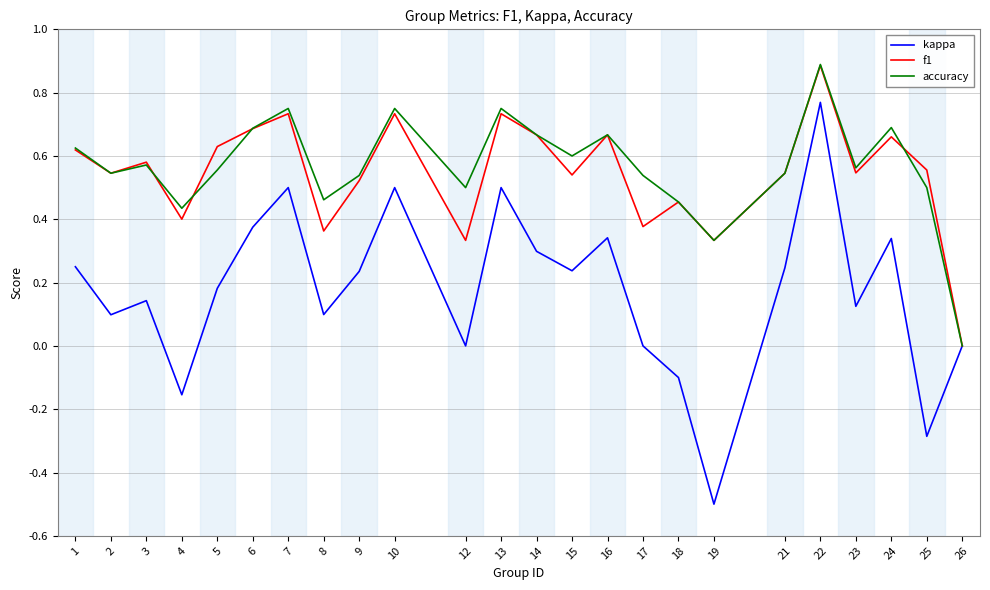

Which series has the largest range (max minus min)?

kappa